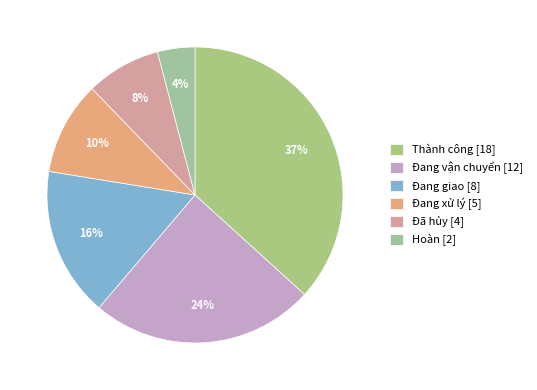

Count the number of slices in the pie.

6